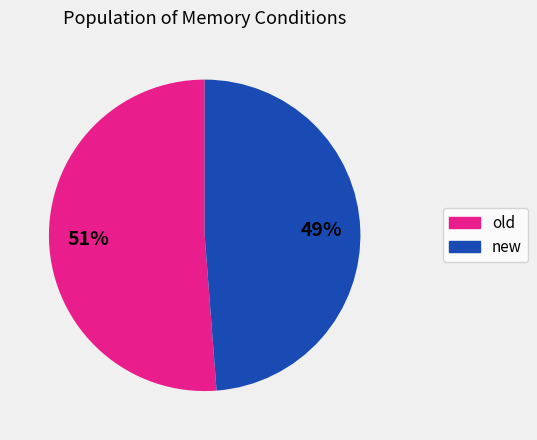

Rank the categories by value from lowest to highest.

new, old